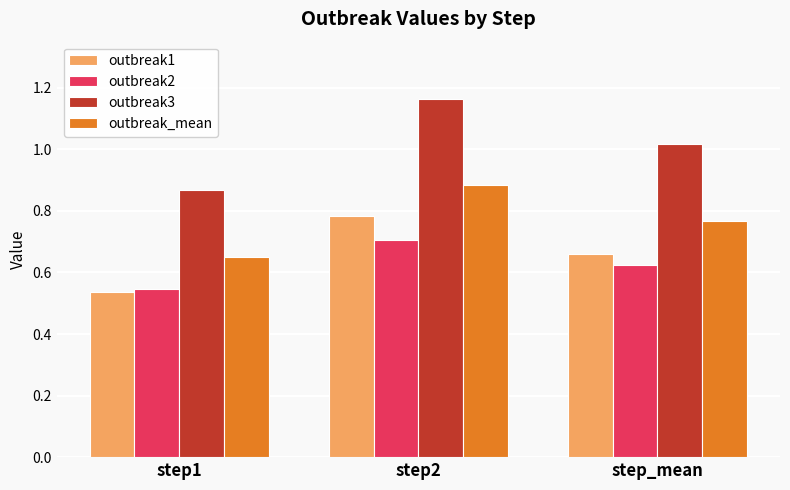

Is it true that outbreak1 equals 0.7 at step_mean?

True